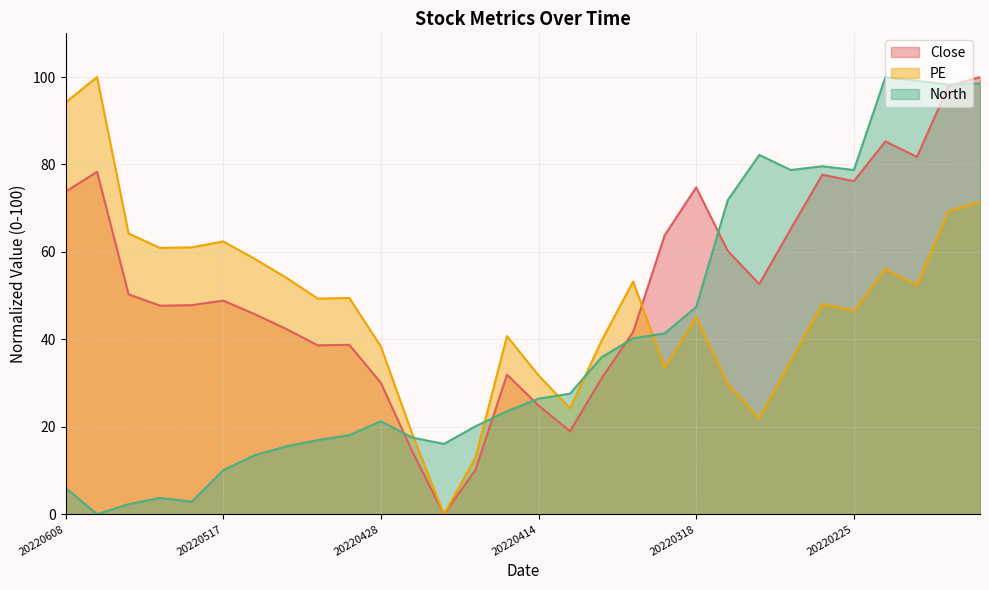

How many lines are shown in the chart?

3